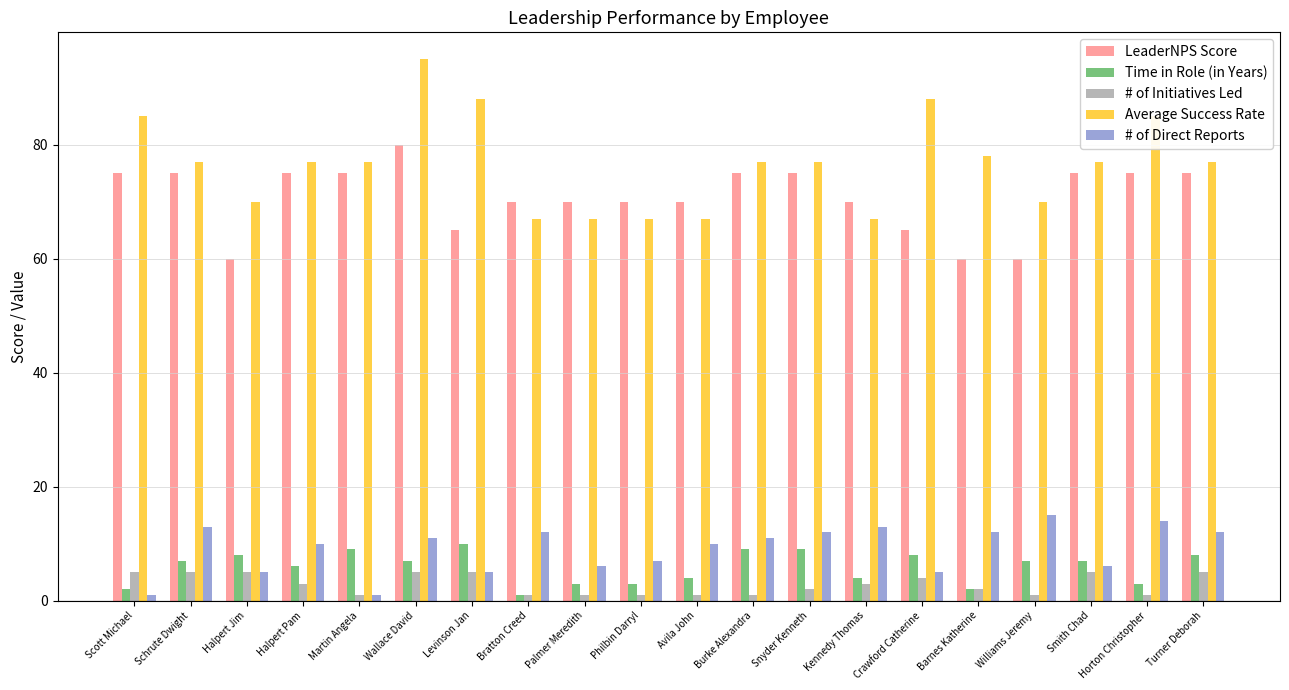

Which series has the widest spread of values?

Average Success Rate